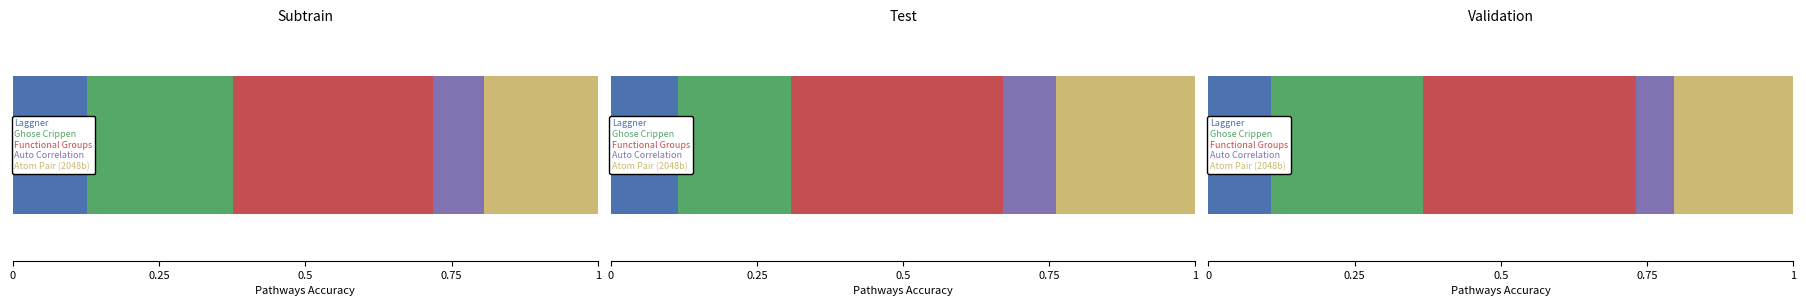

Does the chart contain any negative values?

No